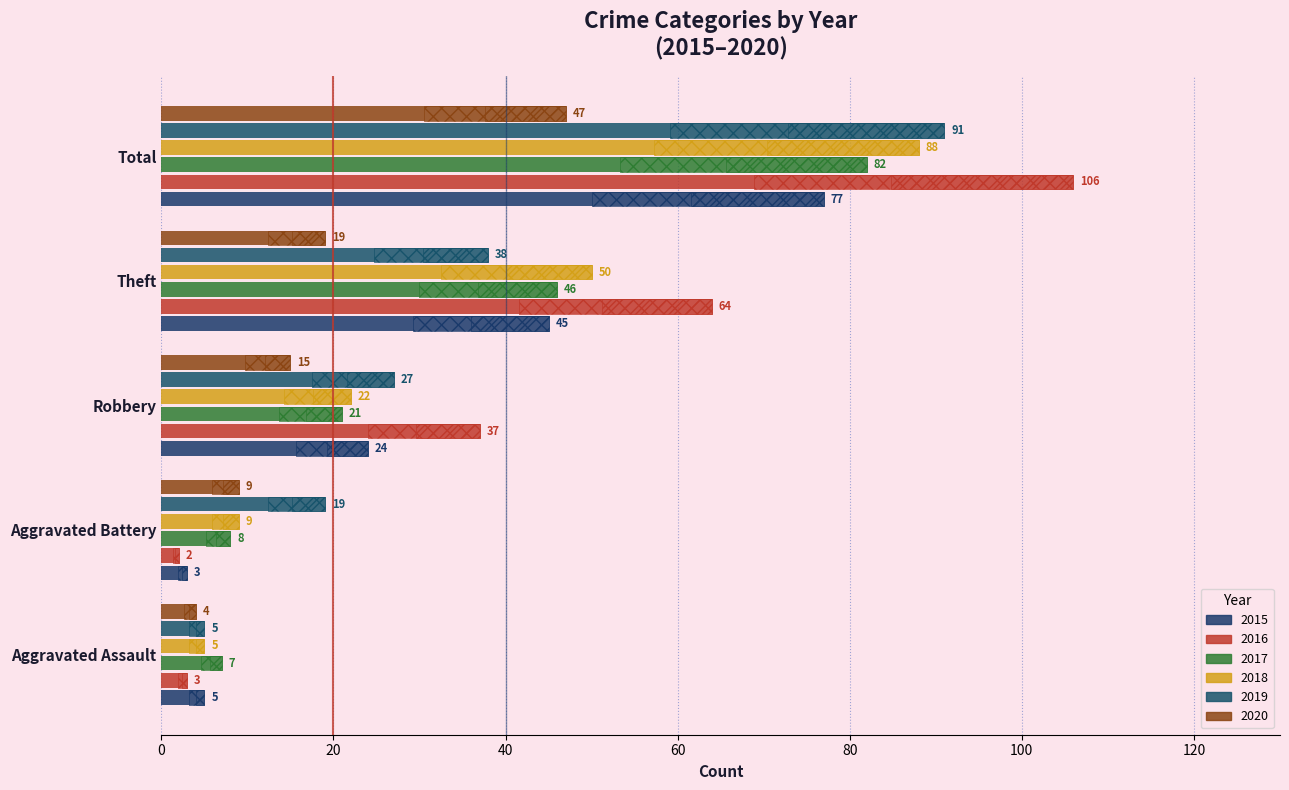

What are all the series names shown in the legend?

2015, 2016, 2017, 2018, 2019, 2020